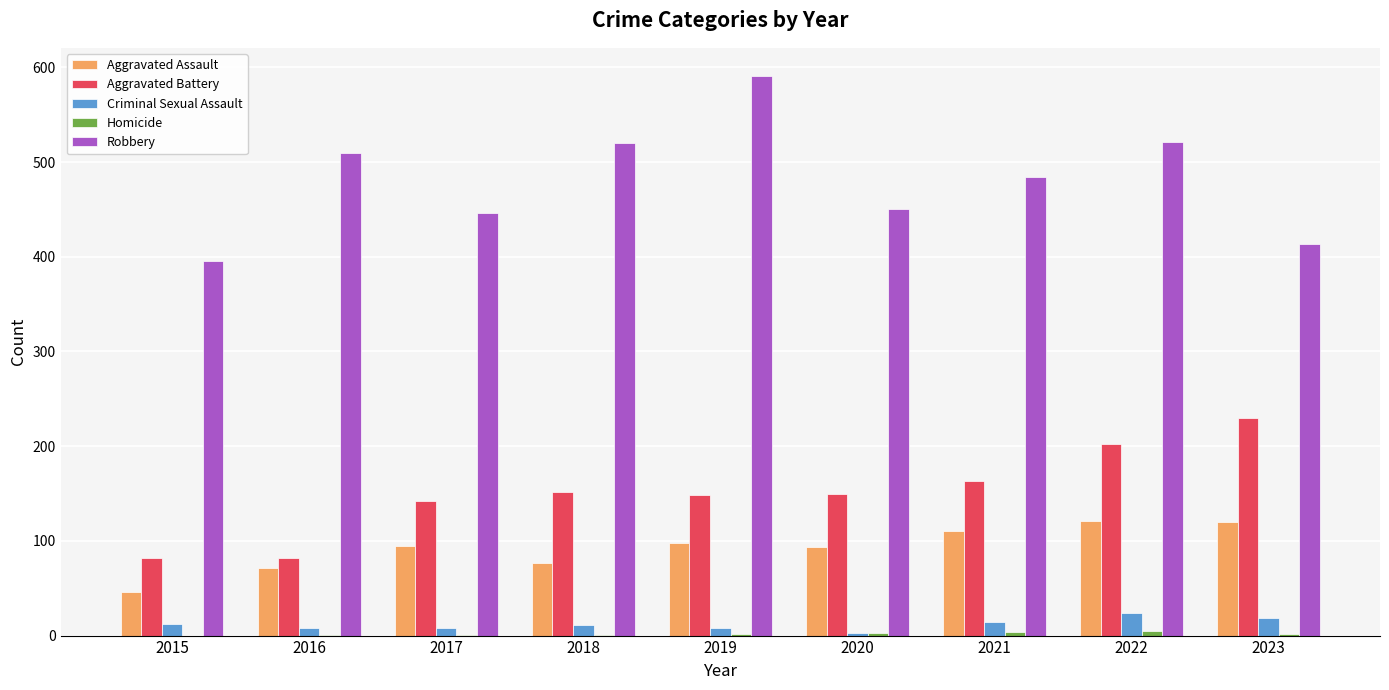

The Aggravated Assault series shows 121 at 2022. True or false?

True